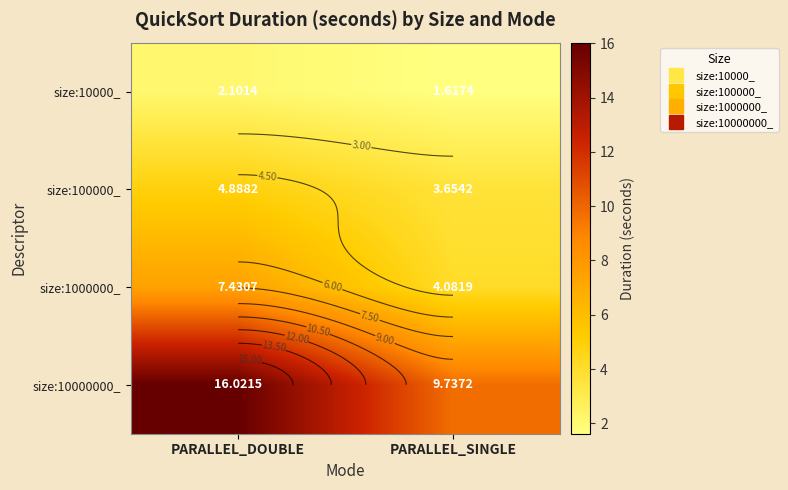

Which has a higher value, PARALLEL_SINGLE or PARALLEL_DOUBLE?

PARALLEL_DOUBLE